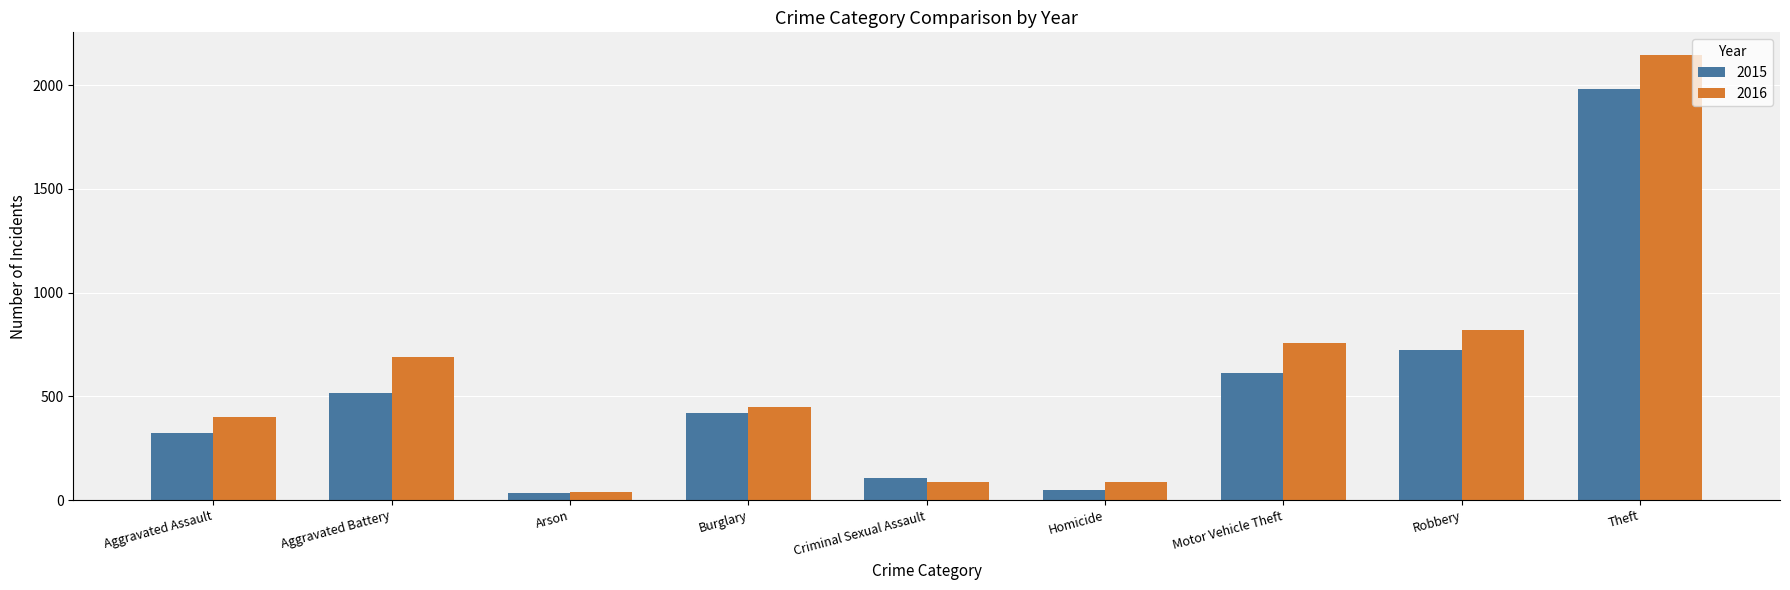

Rank the series by their average value, from lowest to highest.

2015, 2016